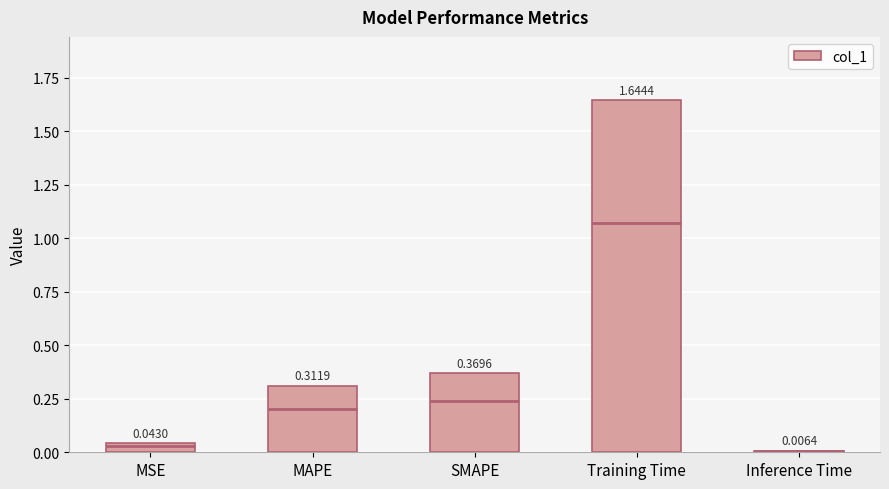

List the labels in order of value, smallest first.

Inference Time, MSE, MAPE, SMAPE, Training Time